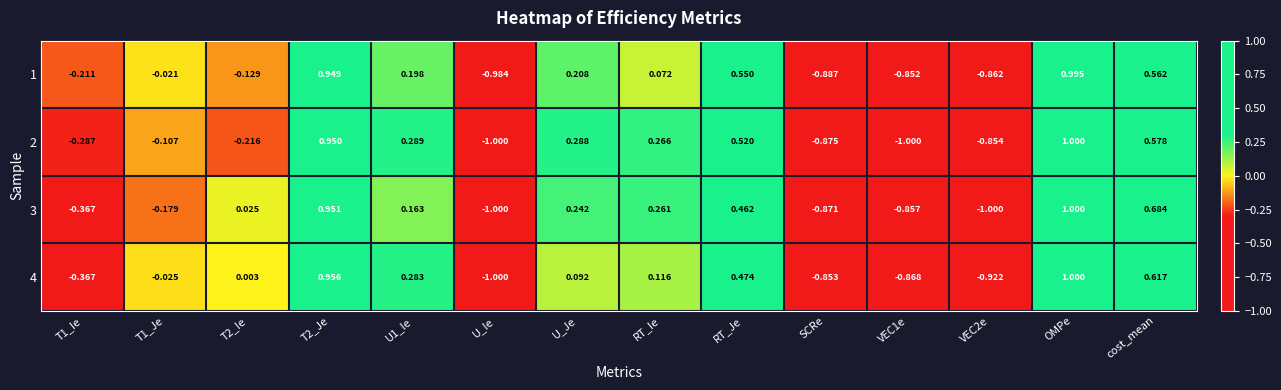

Is the value of 1 at U_Je greater than the value of 4 at RT_Je?

No